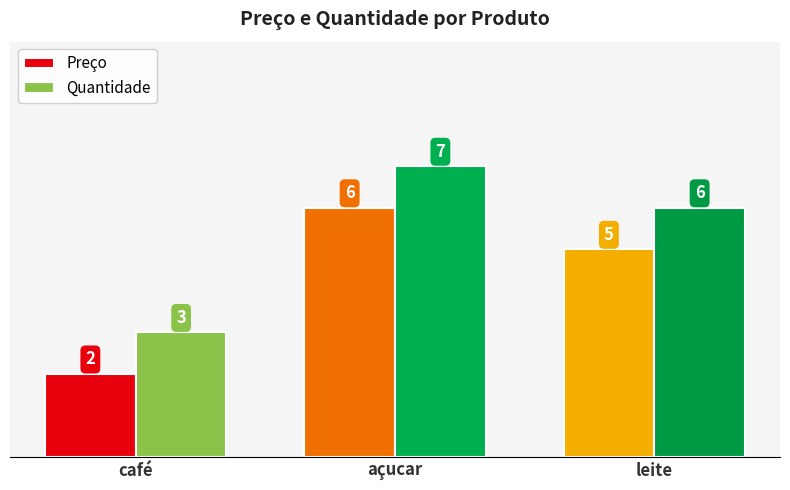

Count the number of data series in this chart.

2